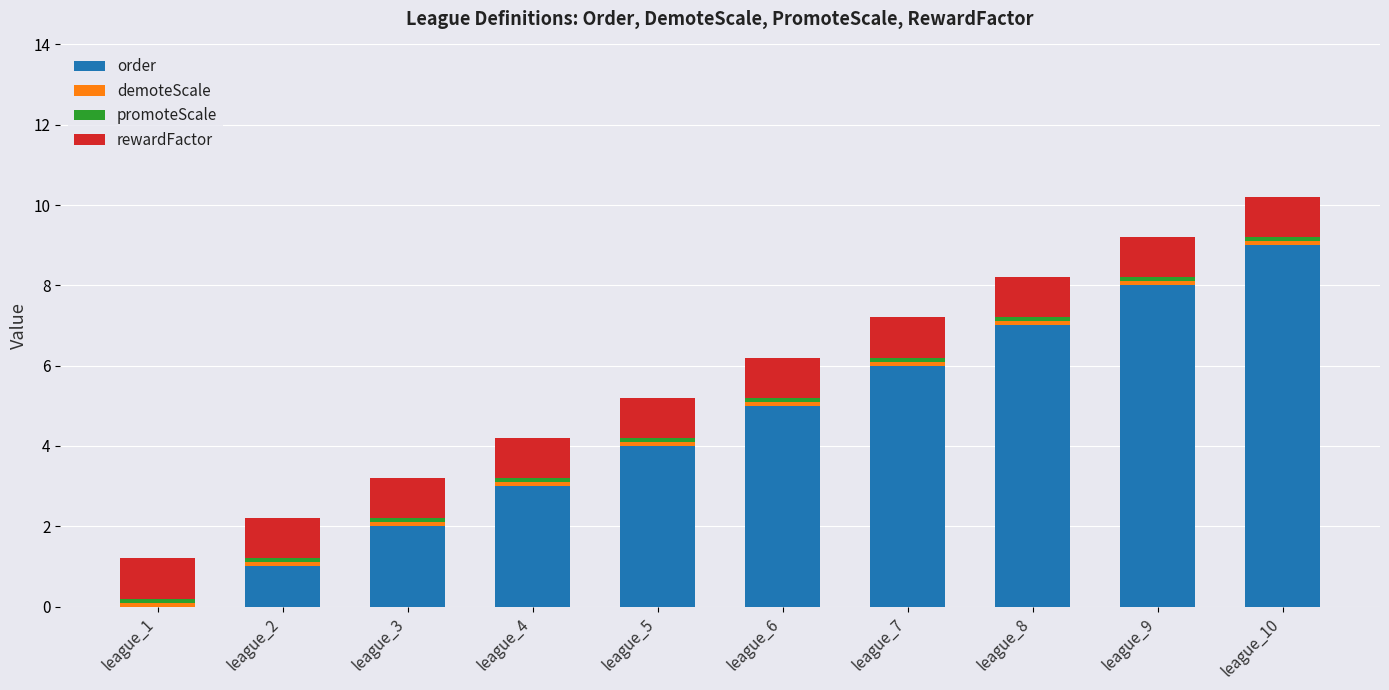

Is it true that order equals 0.0 at league_1?

True